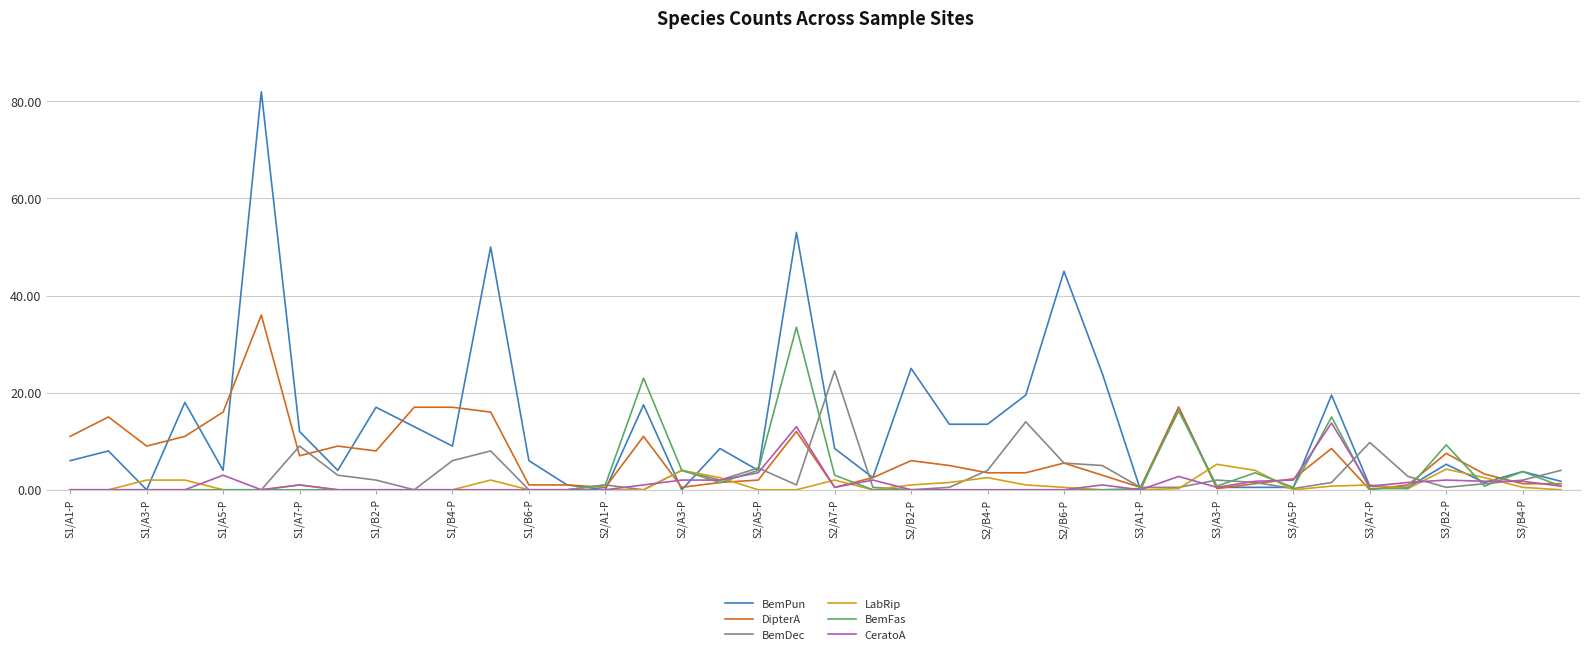

After their last crossing, which series has the higher values: DipterA or LabRip?

DipterA